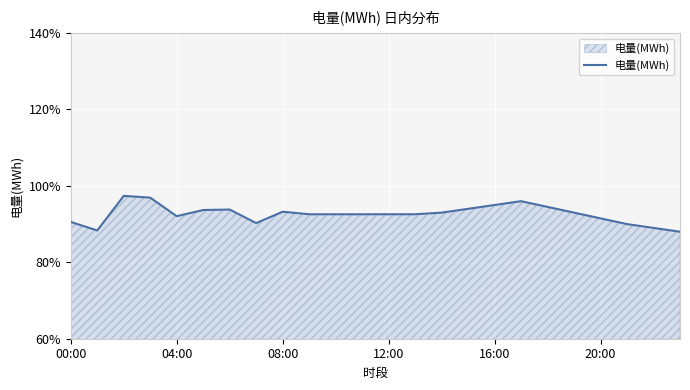

What is the minimum value shown in the chart?

88.0